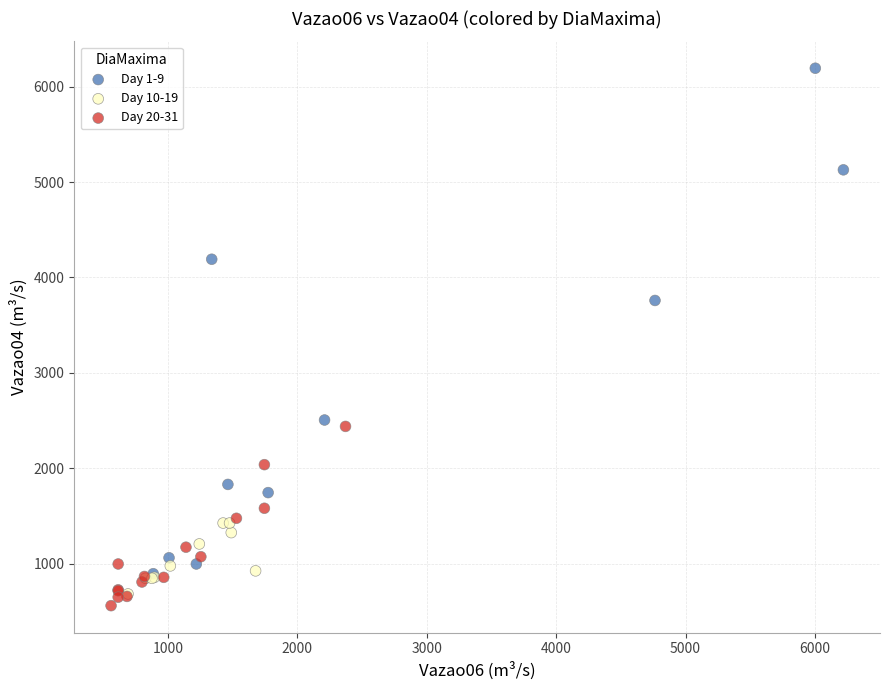

Which series contains the highest Y value?

Day 1-9